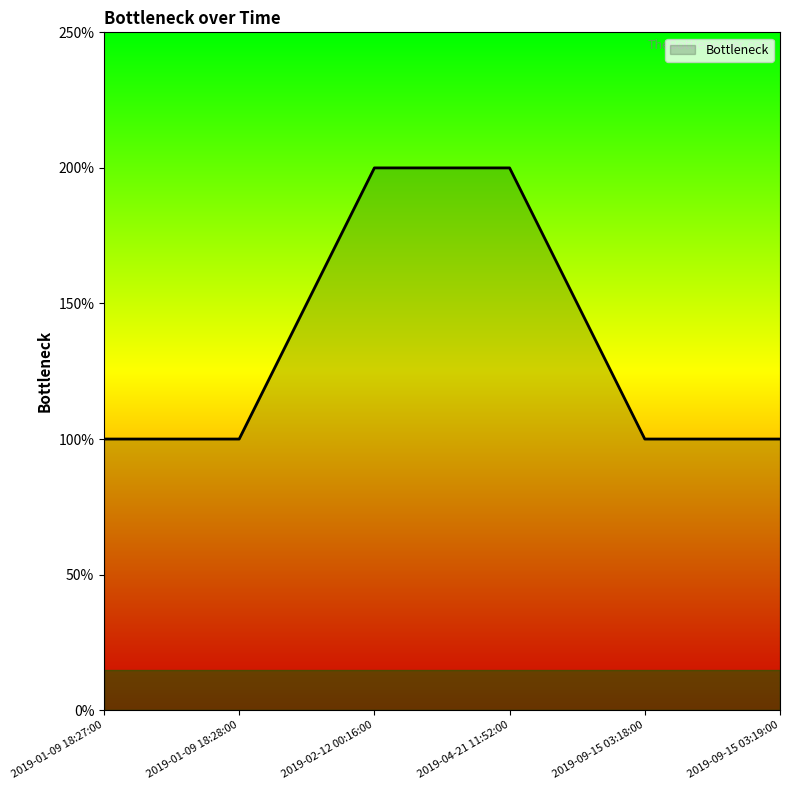

List the labels in order of value, largest first.

2019-02-12 00:16:00, 2019-04-21 11:52:00, 2019-01-09 18:27:00, 2019-01-09 18:28:00, 2019-09-15 03:18:00, 2019-09-15 03:19:00